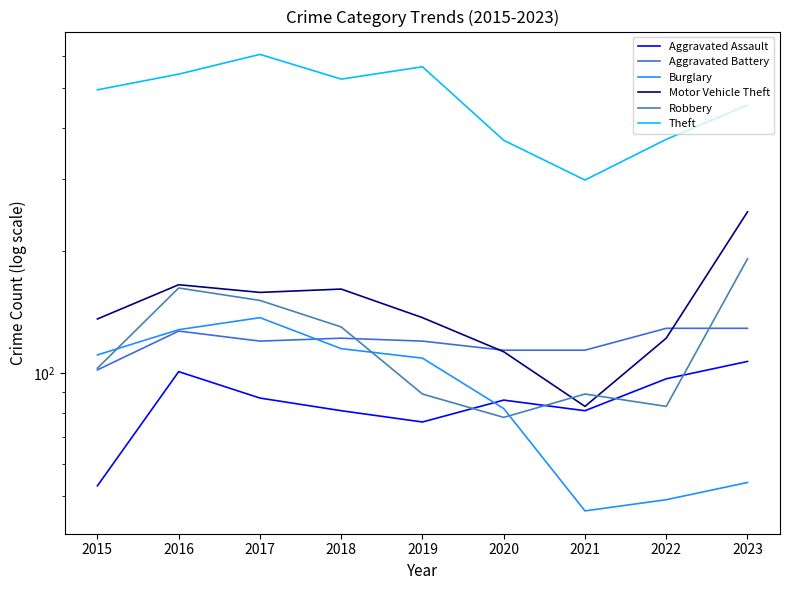

What is the approximate value of Theft at 2023, to the nearest 10?

460